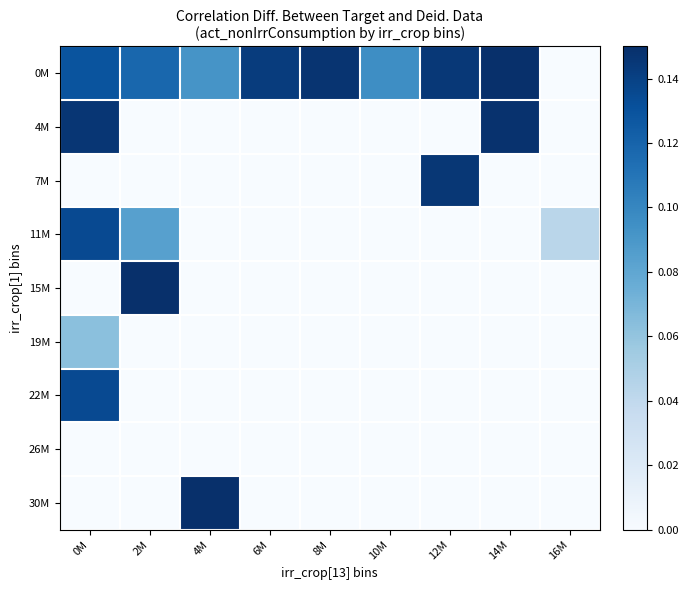

Reading left to right, list all the values displayed in this chart.

0M: 0M=0.1	2M=0.1	4M=0.1	6M=0.1	8M=0.1	10M=0.1	12M=0.1	14M=0.1	16M=0.0
4M: 0M=0.1	2M=0.0	4M=0.0	6M=0.0	8M=0.0	10M=0.0	12M=0.0	14M=0.1	16M=0.0
7M: 0M=0.0	2M=0.0	4M=0.0	6M=0.0	8M=0.0	10M=0.0	12M=0.1	14M=0.0	16M=0.0
11M: 0M=0.1	2M=0.1	4M=0.0	6M=0.0	8M=0.0	10M=0.0	12M=0.0	14M=0.0	16M=0.0
15M: 0M=0.0	2M=0.1	4M=0.0	6M=0.0	8M=0.0	10M=0.0	12M=0.0	14M=0.0	16M=0.0
19M: 0M=0.1	2M=0.0	4M=0.0	6M=0.0	8M=0.0	10M=0.0	12M=0.0	14M=0.0	16M=0.0
22M: 0M=0.1	2M=0.0	4M=0.0	6M=0.0	8M=0.0	10M=0.0	12M=0.0	14M=0.0	16M=0.0
26M: 0M=0.0	2M=0.0	4M=0.0	6M=0.0	8M=0.0	10M=0.0	12M=0.0	14M=0.0	16M=0.0
30M: 0M=0.0	2M=0.0	4M=0.1	6M=0.0	8M=0.0	10M=0.0	12M=0.0	14M=0.0	16M=0.0